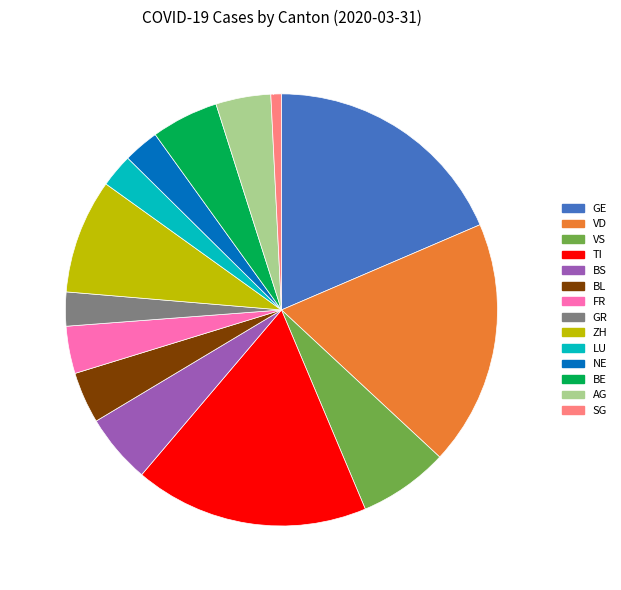

Is there any slice that represents more than half of the pie?

No